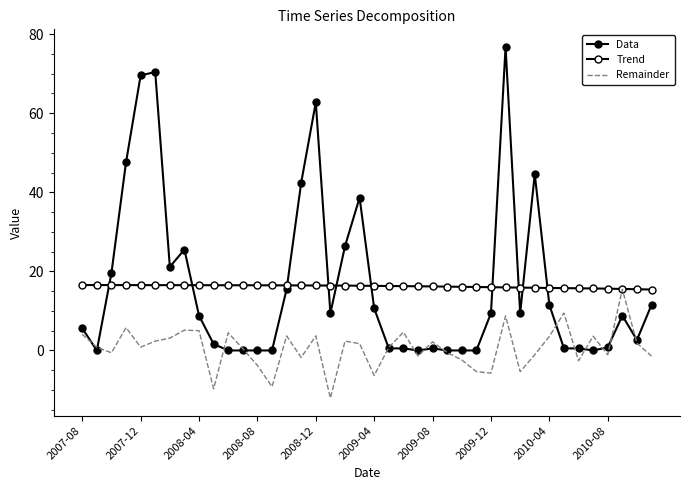

Reading left to right, list all the values displayed in this chart.

Data: 5.6	0.0	19.6	47.6	69.6	70.4	21.1	25.5	8.8	1.6	0.0	0.0	0.0	0.0	15.5	42.5	62.7	9.4	26.4	38.6	10.6	0.5	0.5	0.0	0.5	0.0	0.0	0.0	9.4	76.8	9.4	44.6	11.5	0.5	0.5	0.0	0.8	8.8	2.6	11.5
Trend: 16.5	16.5	16.5	16.5	16.5	16.5	16.5	16.5	16.5	16.5	16.5	16.5	16.5	16.5	16.5	16.4	16.4	16.4	16.4	16.4	16.3	16.3	16.3	16.2	16.2	16.1	16.1	16.0	16.0	15.9	15.9	15.9	15.8	15.8	15.7	15.7	15.6	15.6	15.5	15.4
Remainder: 4.1	0.8	-0.6	5.8	0.8	2.4	3.1	5.1	5.0	-9.7	4.5	0.4	-3.8	-9.2	3.7	-1.8	3.7	-12.1	2.4	1.7	-6.3	0.8	4.6	-1.4	2.2	-0.5	-2.4	-5.4	-5.7	8.8	-5.4	-1.1	3.6	9.5	-2.6	3.6	-1.1	15.5	1.8	-1.4